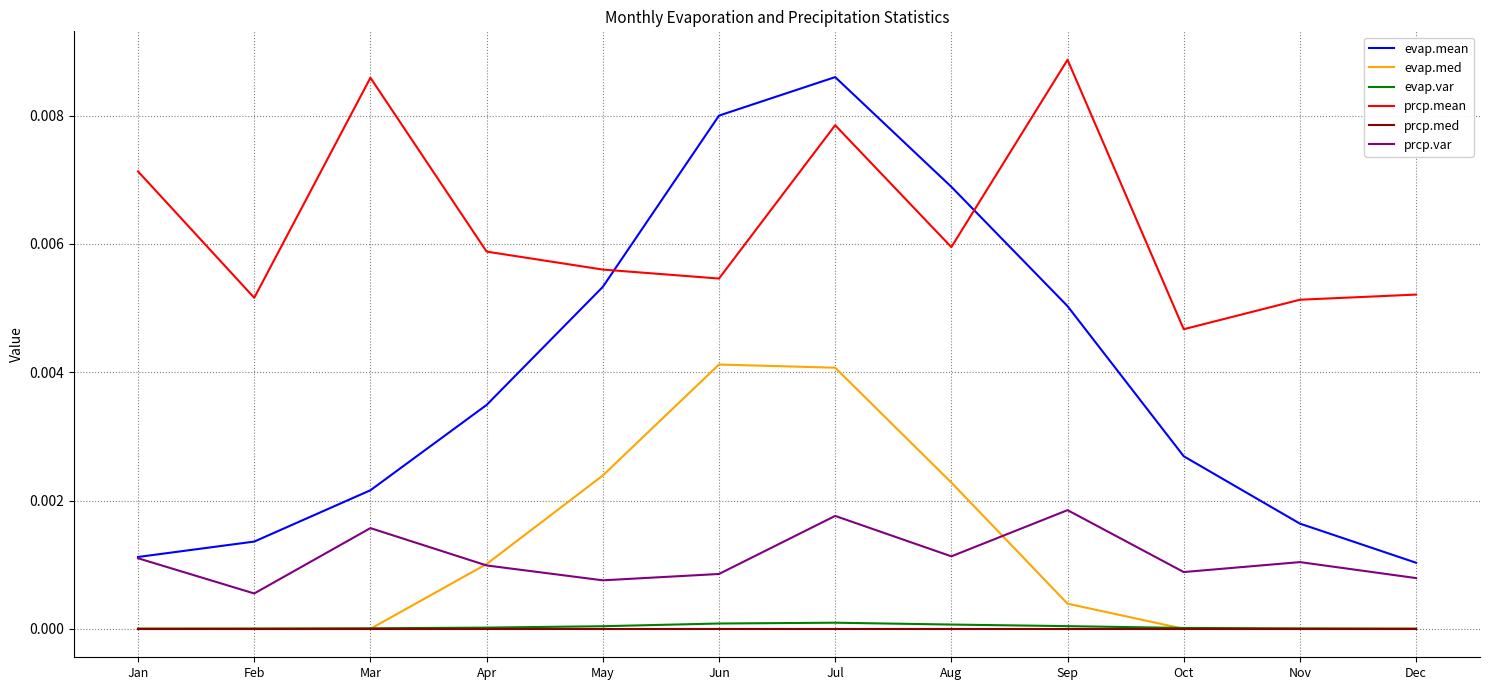

At which category does the chart reach its peak across all series?

Sep